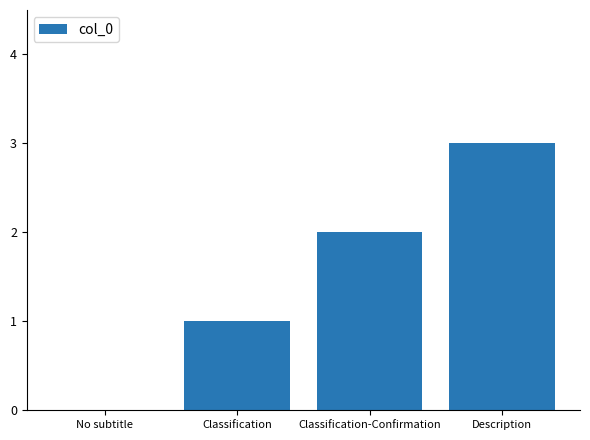

What is the sum of all values?

6